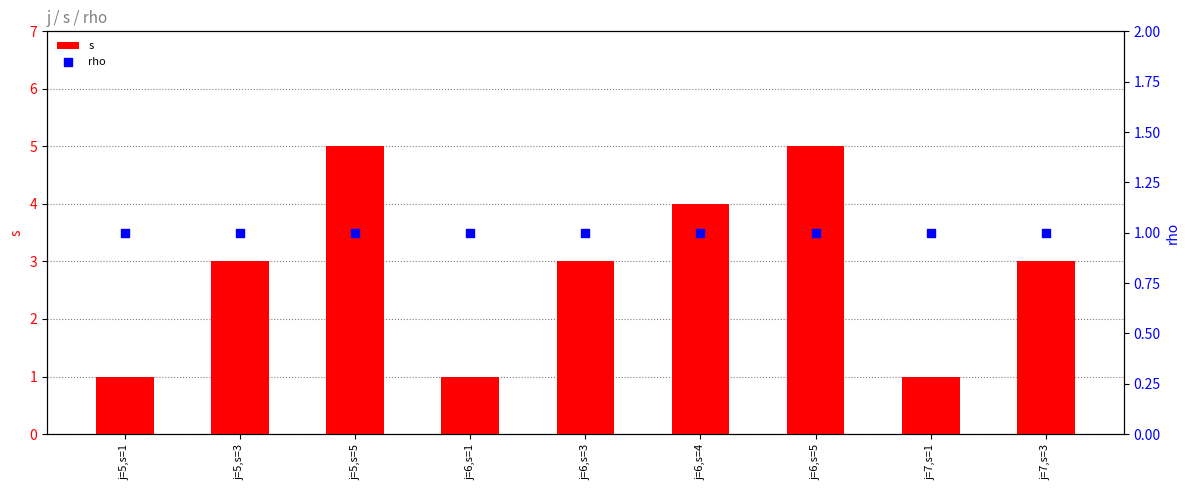

What is the total value across all series at j=5,s=5?

6